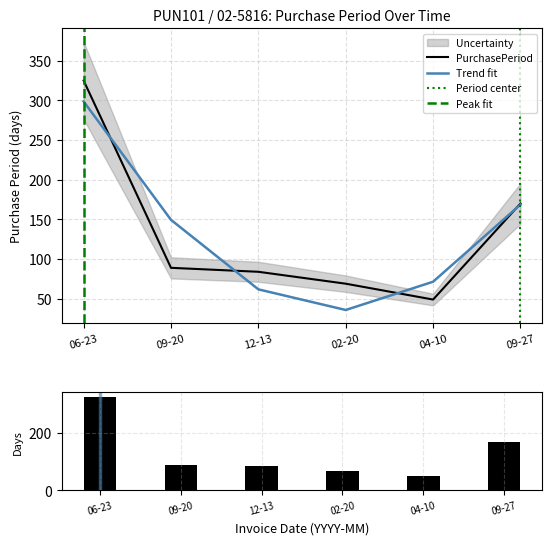

Rank the categories by value from lowest to highest.

04-10, 02-20, 12-13, 09-20, 09-27, 06-23